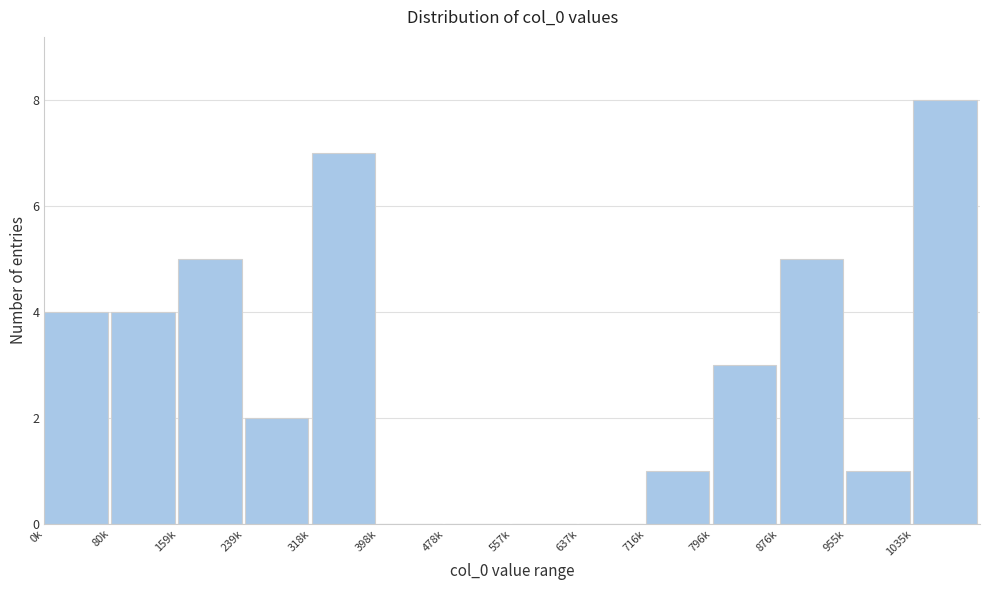

Reading left to right, extract all data points from this chart.

0k=4	80k=4	159k=5	239k=2	318k=7	398k=0	478k=0	557k=0	637k=0	716k=1	796k=3	876k=5	955k=1	1035k=8